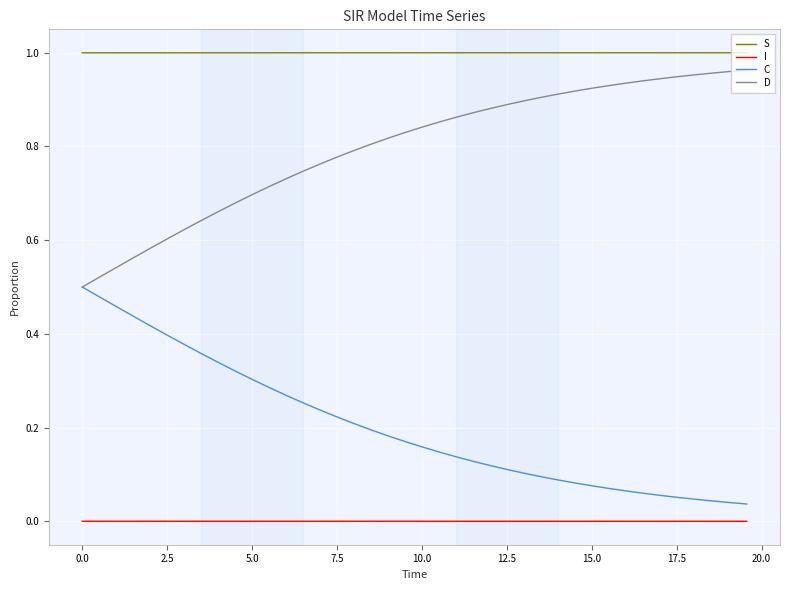

List the series in order of their overall mean, highest first.

S, D, C, I